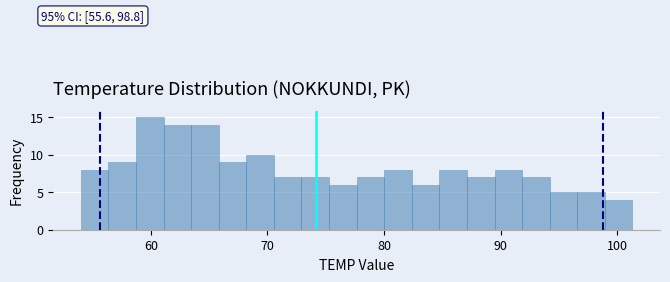

Around what value on the x-axis is the tallest bar? Give the approximate position of its centre, as read against the axis.

60